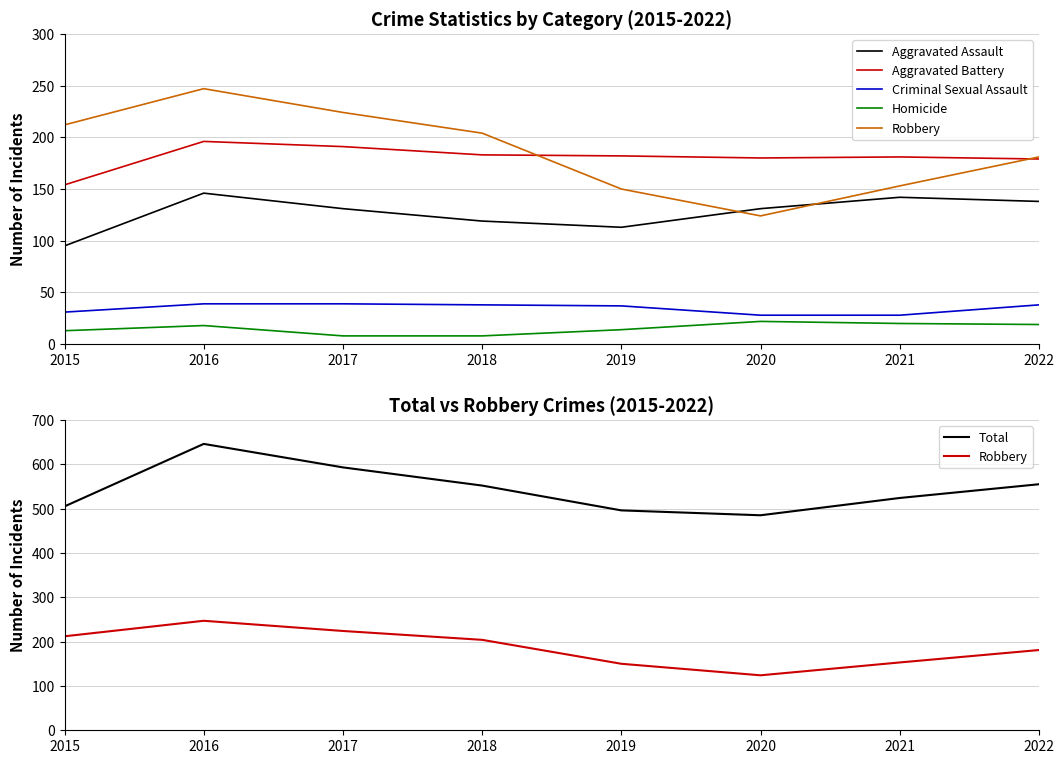

What value does the Aggravated Battery series have at 2021, to the nearest 10?

180